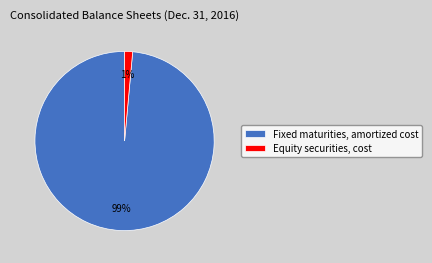

Is there a majority slice in this chart?

Yes